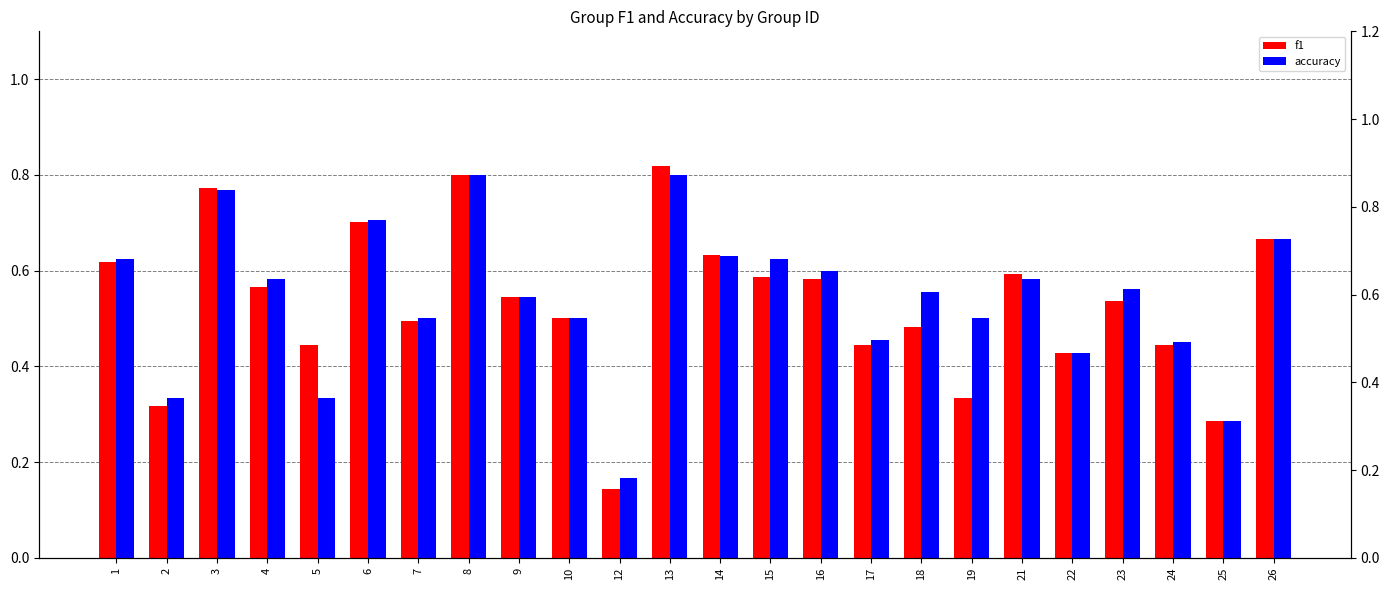

At which label does accuracy reach its minimum?

12